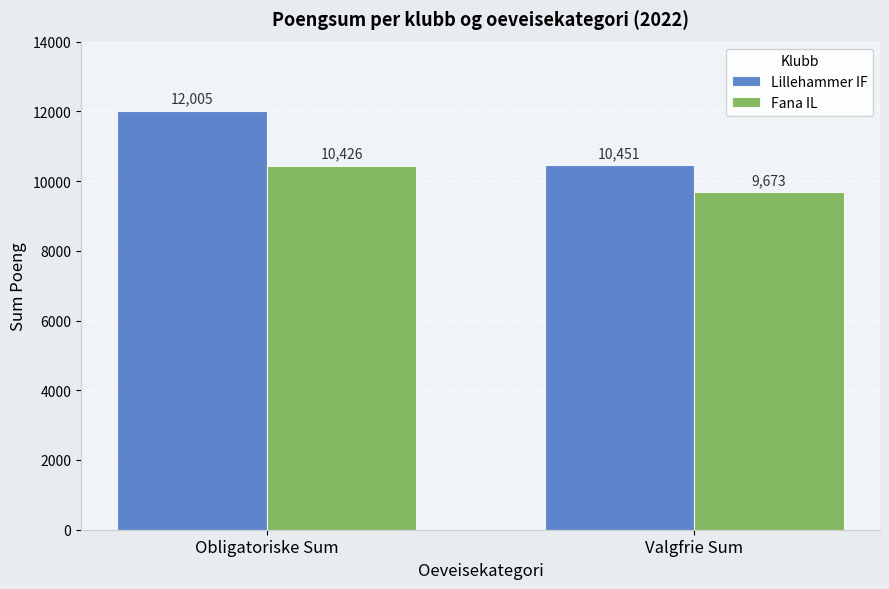

The value of Fana IL at Obligatoriske Sum is 10426. True or false?

True